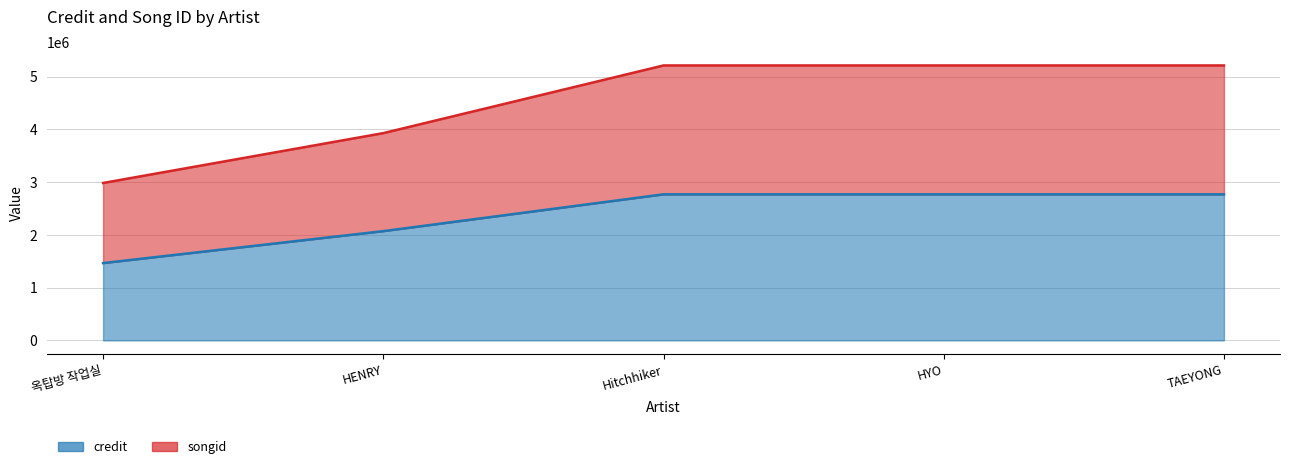

True or false: songid and credit cross at least once.

False